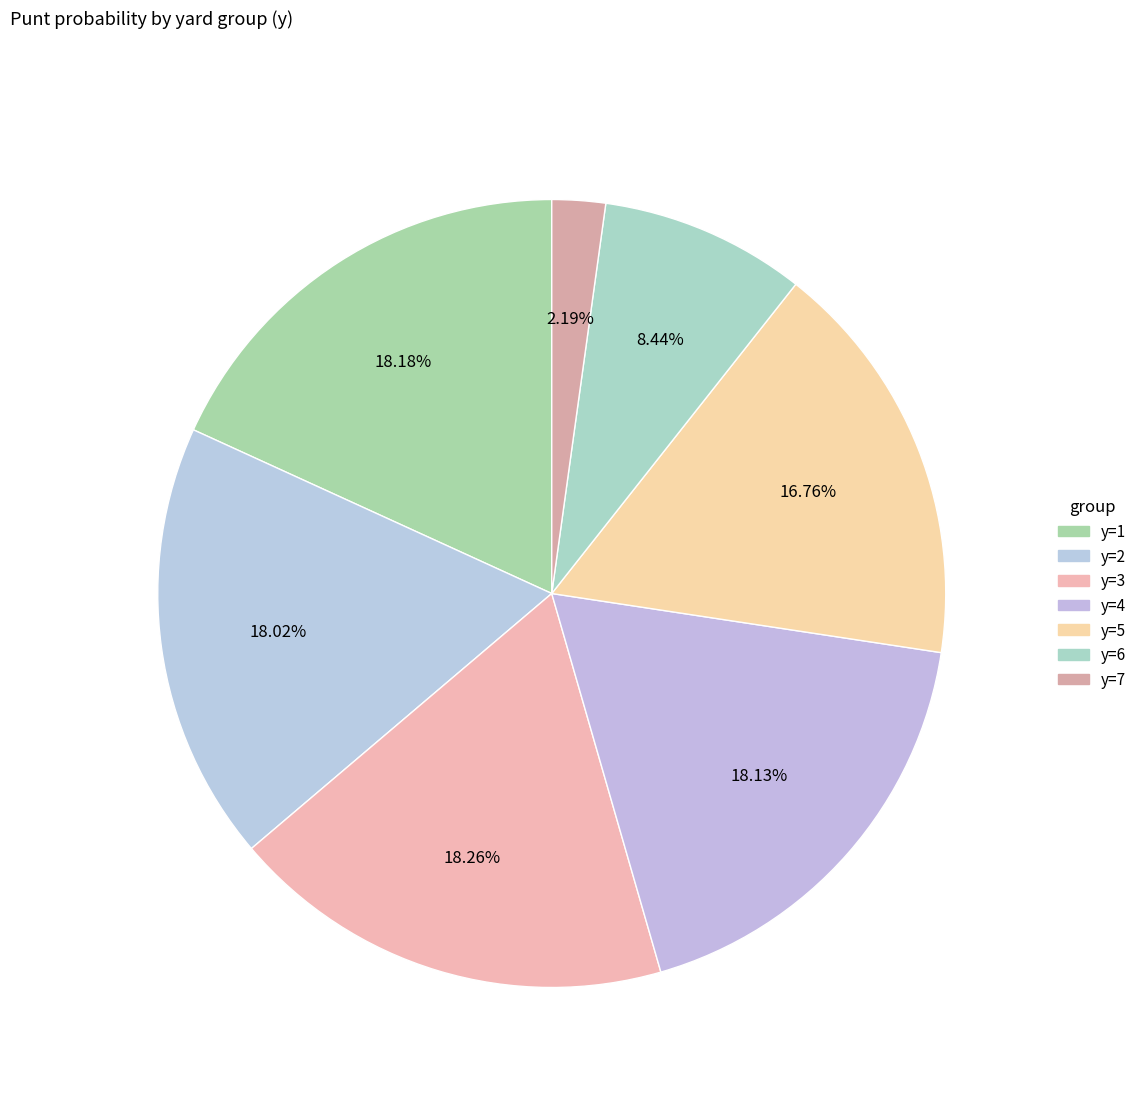

Count the number of slices in the pie.

7